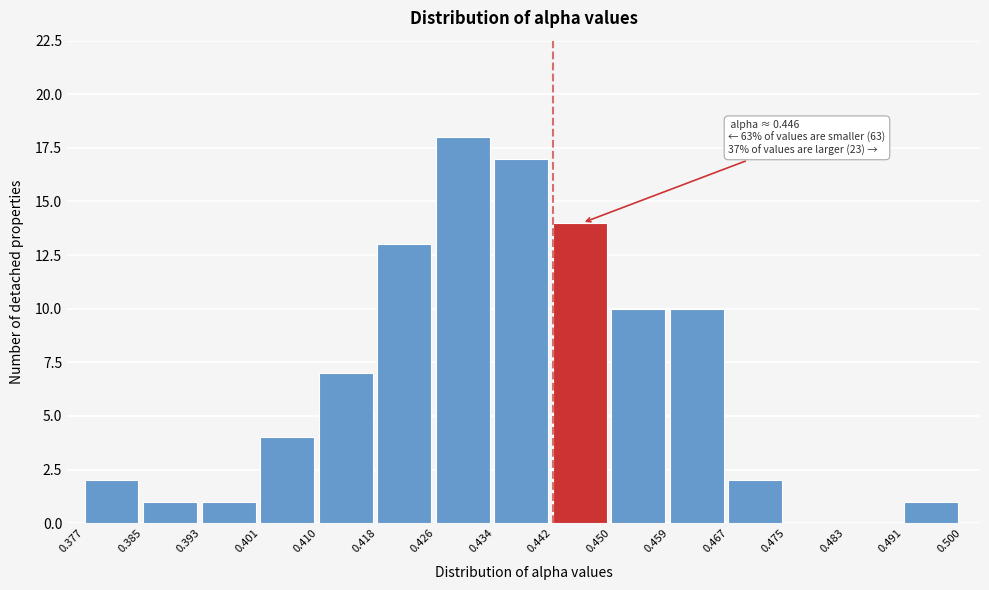

Which range on the x-axis has the tallest bar?

0.426 to 0.434